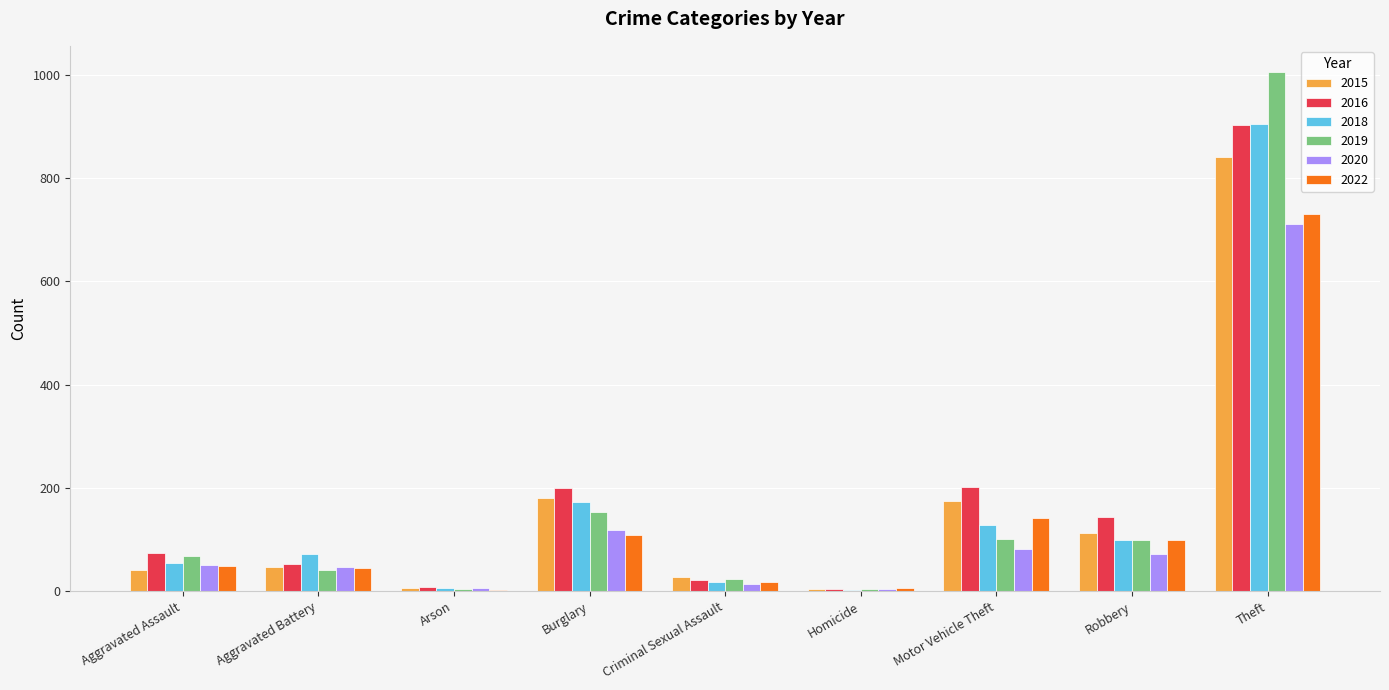

What is the greatest value displayed?

1006